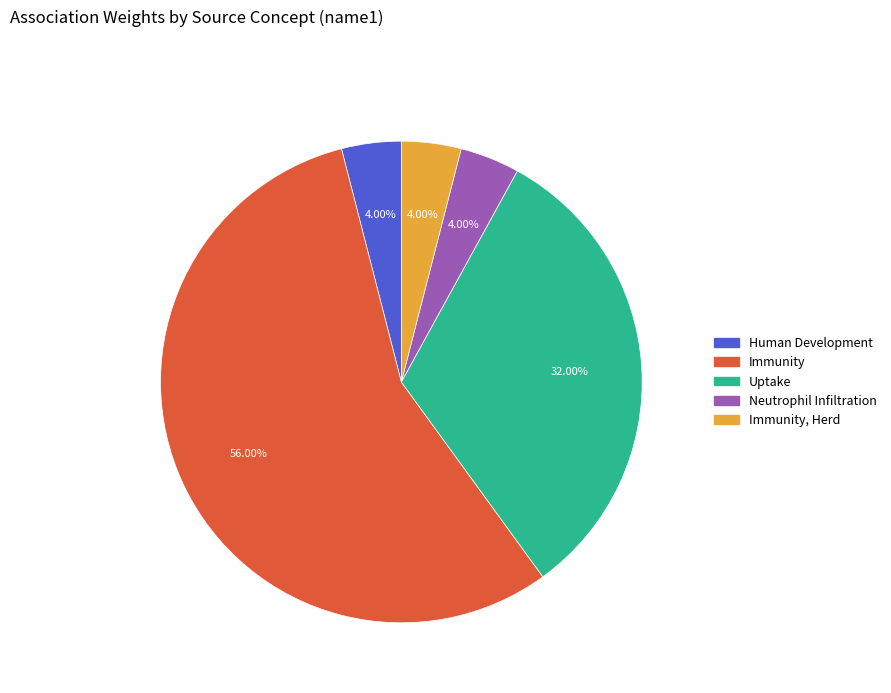

Is there a majority slice in this chart?

Yes